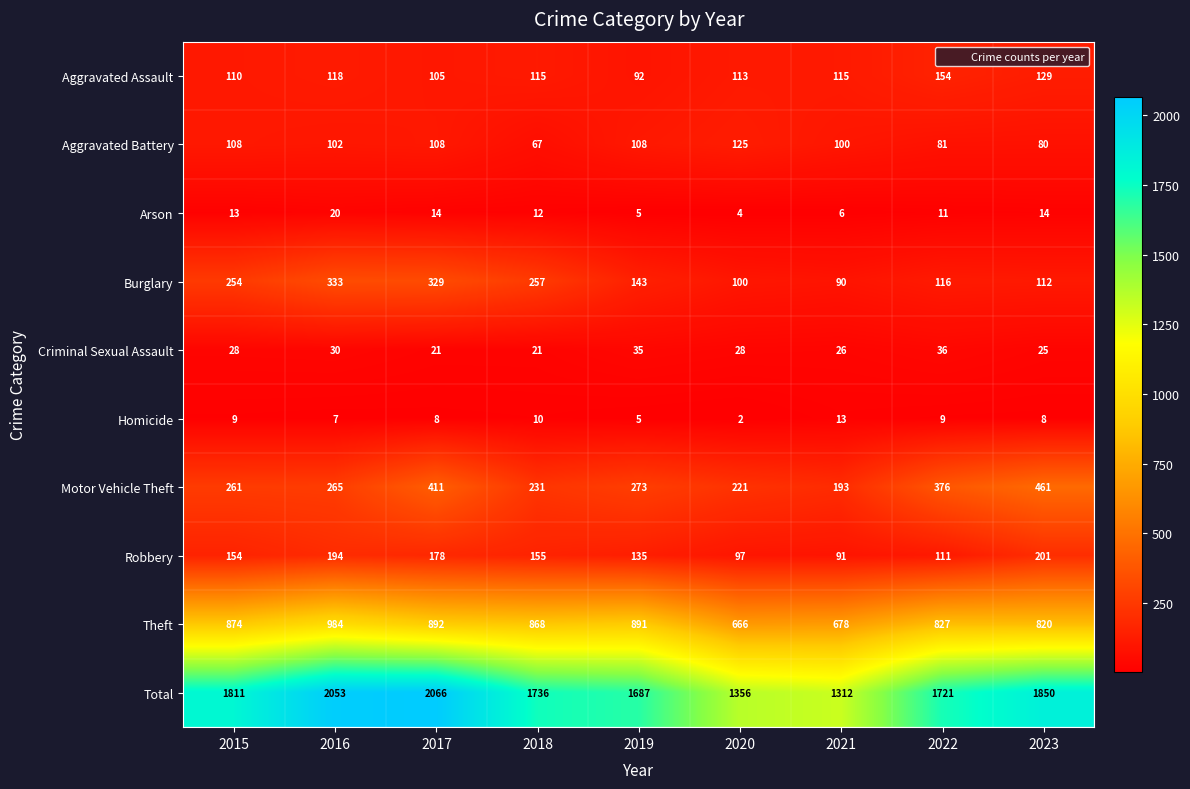

The Motor Vehicle Theft series shows 186 at 2019. True or false?

False